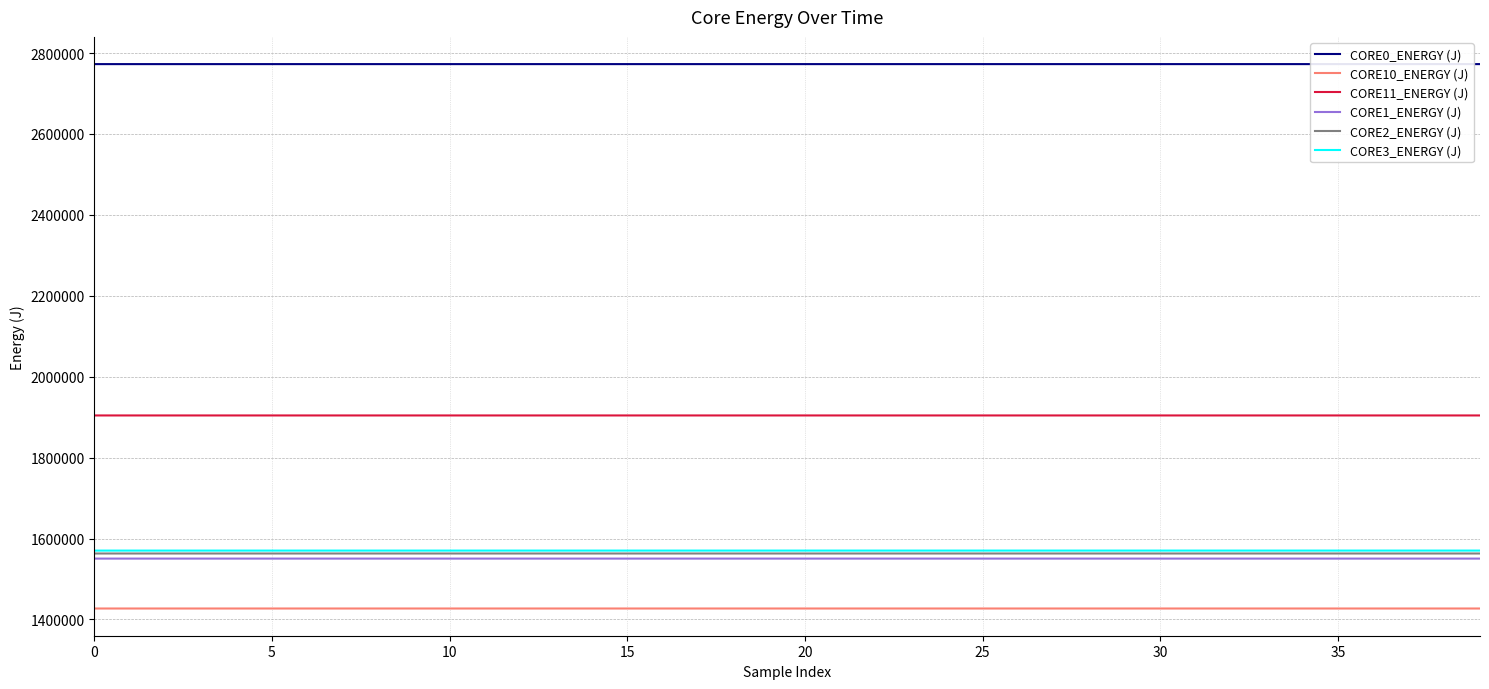

What are all the series names shown in the legend?

CORE0_ENERGY (J), CORE10_ENERGY (J), CORE11_ENERGY (J), CORE1_ENERGY (J), CORE2_ENERGY (J), CORE3_ENERGY (J)